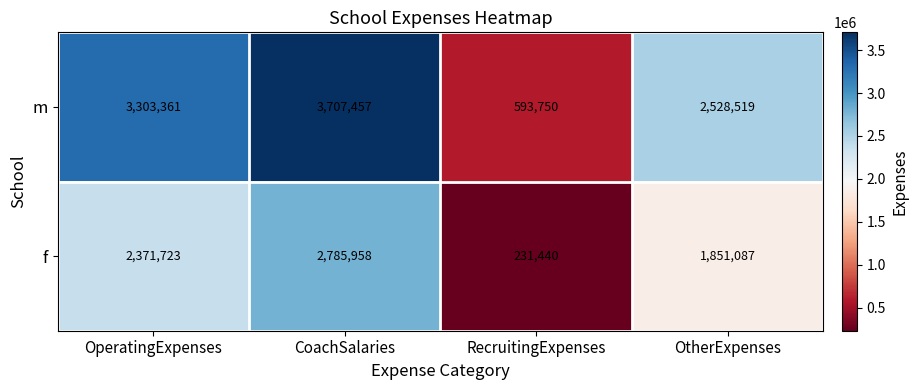

Rank the categories by f value from highest to lowest.

CoachSalaries, OperatingExpenses, OtherExpenses, RecruitingExpenses